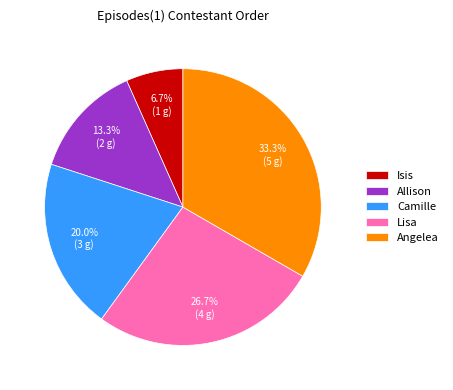

What portion of the pie excludes Angelea?

66.7%